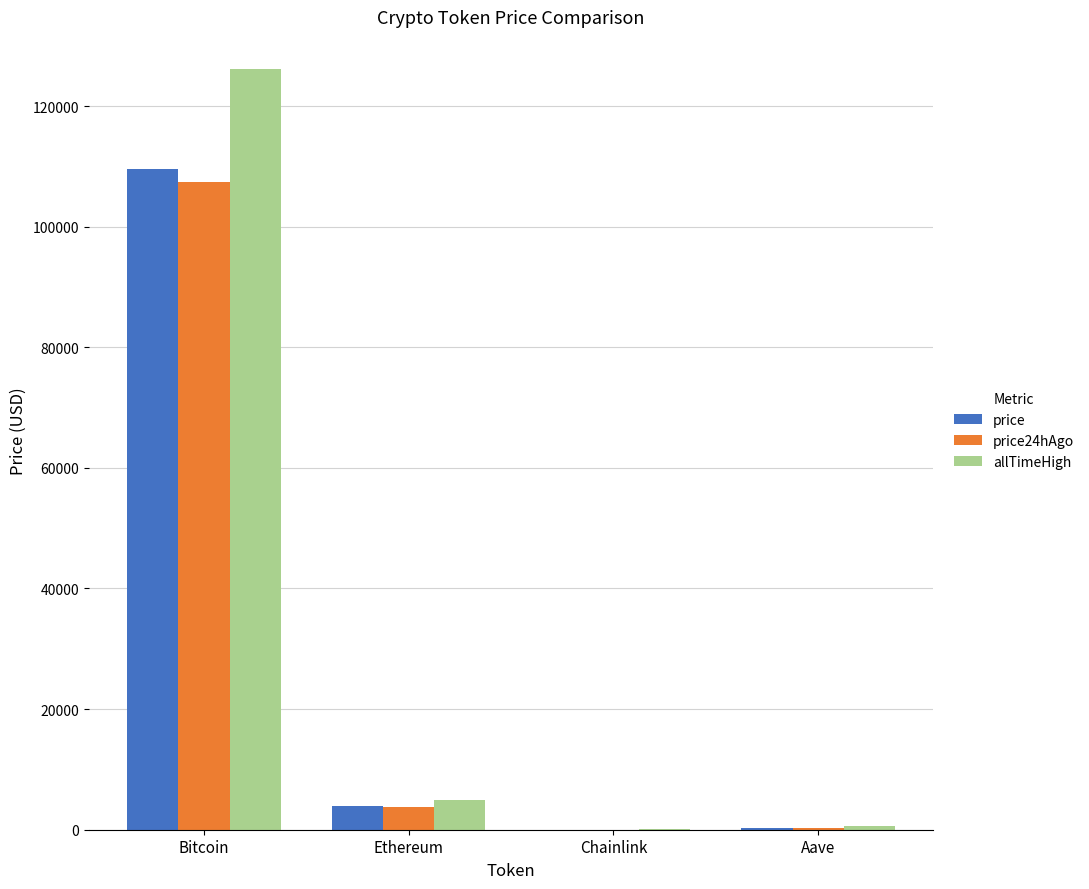

At which label is price closest to 54770?

Ethereum